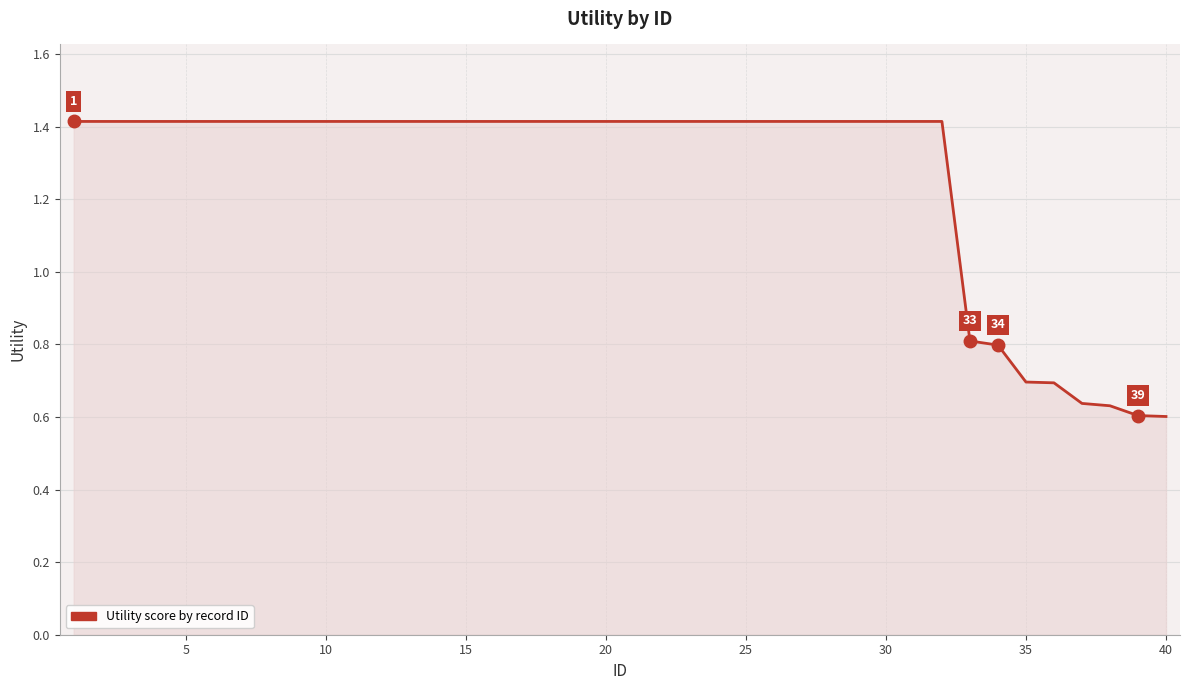

What is the difference between the maximum and minimum values?

0.8